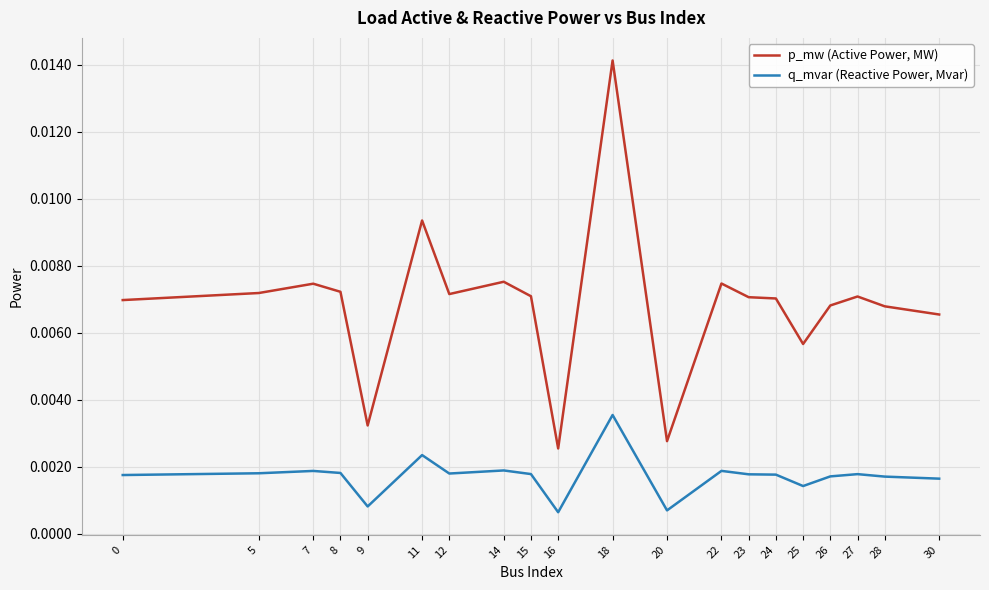

At which label does p_mw (Active Power, MW) reach its minimum?

16